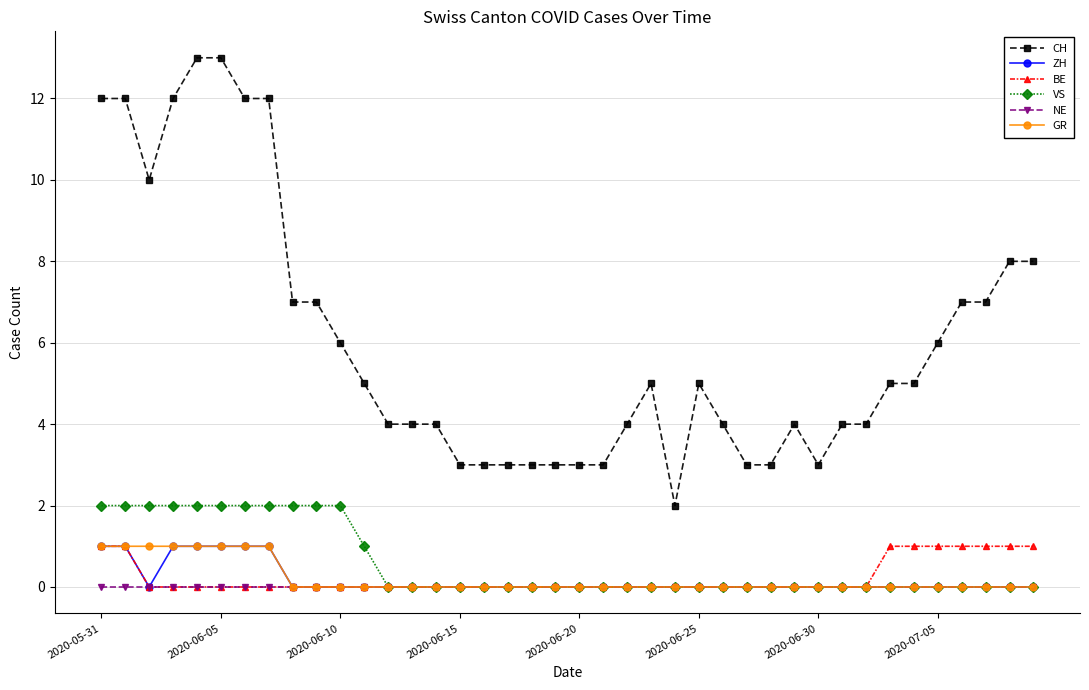

True or false: GR and CH intersect in this chart.

False